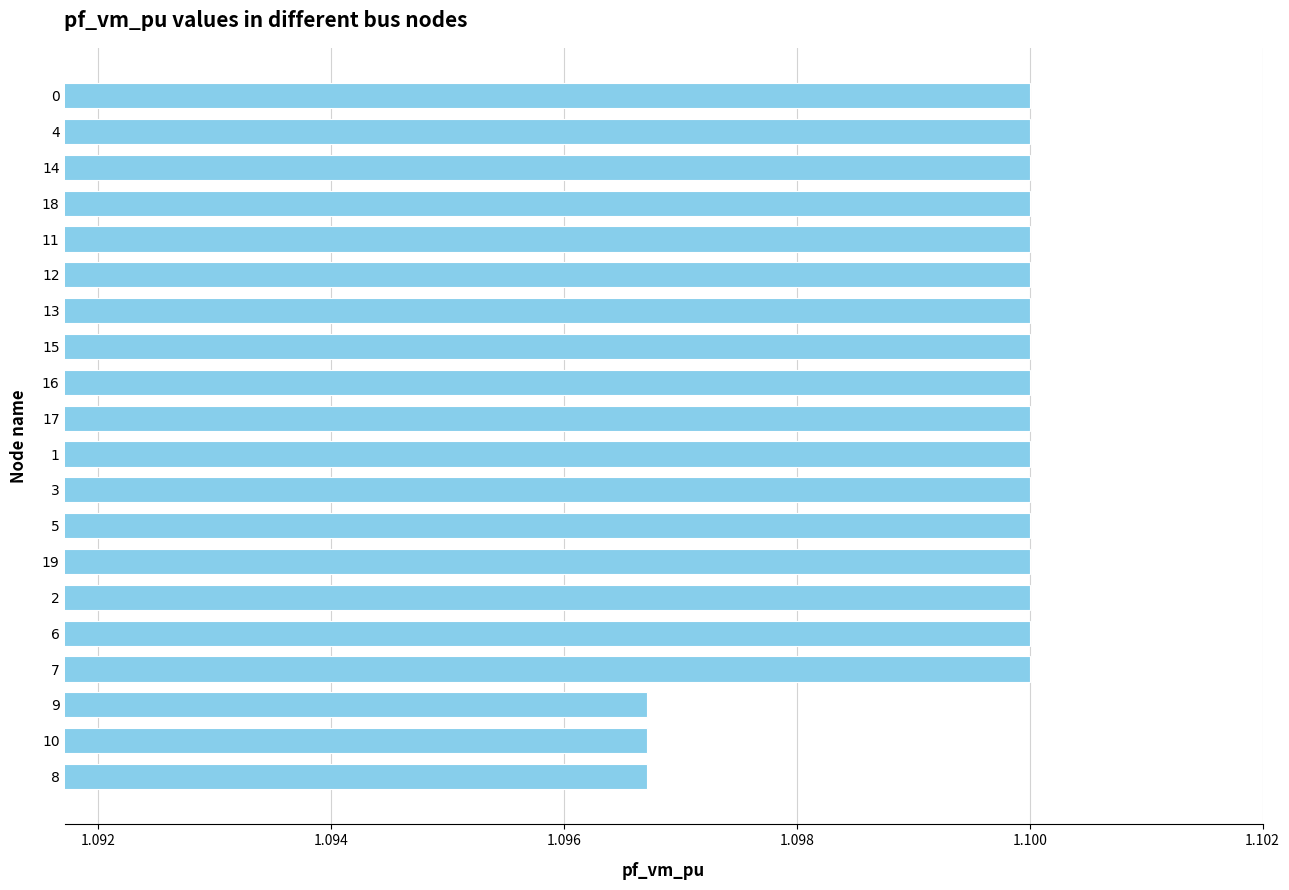

Between 9 and 16, which is larger?

16